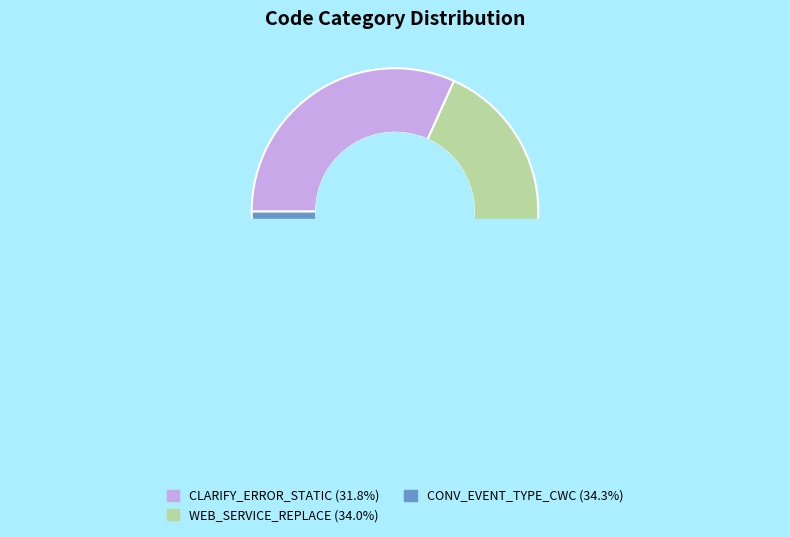

To the nearest percent, what percentage of the pie is CLARIFY_ERROR_STATIC?

32%